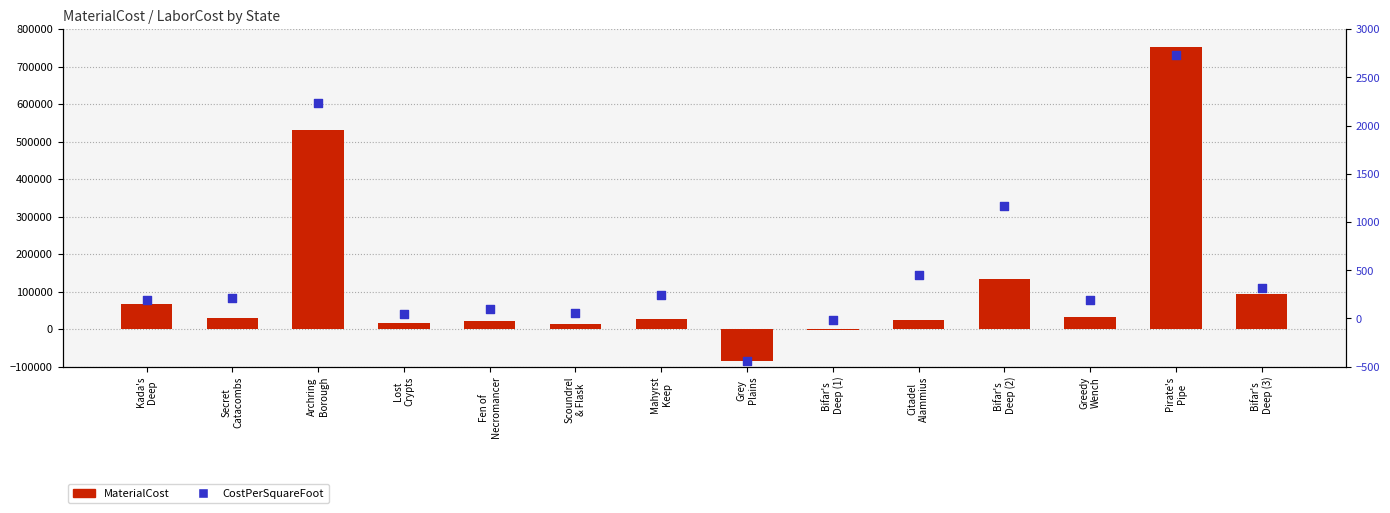

Which series has the largest total across all categories?

MaterialCost